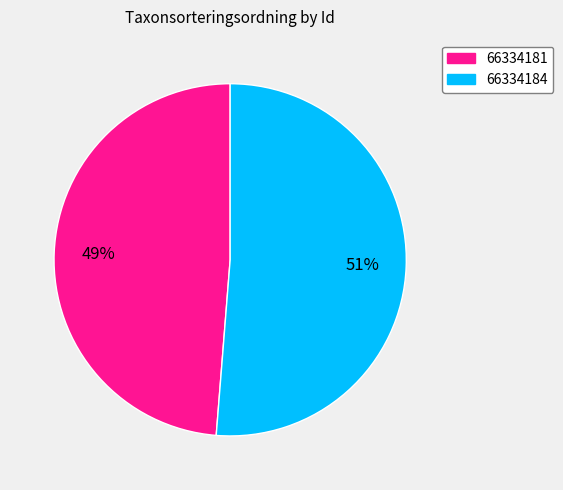

Rank the categories by value from lowest to highest.

66334181, 66334184